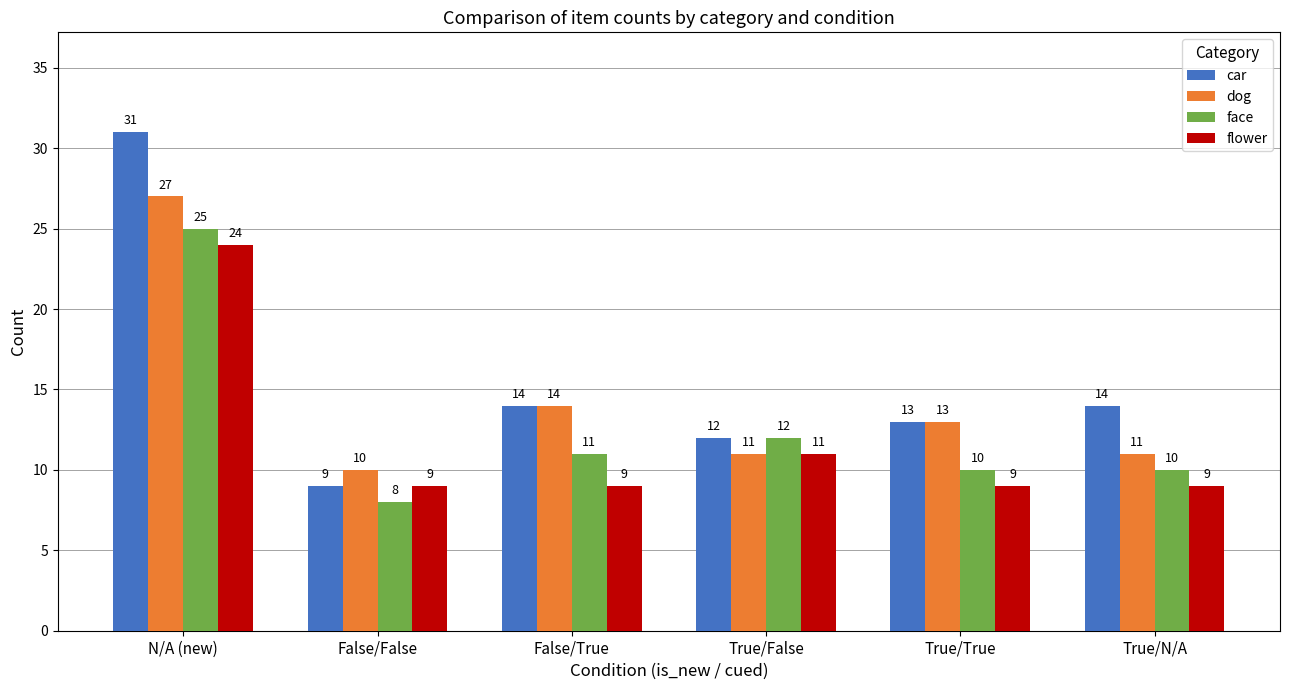

Rank the series by their maximum value, from lowest to highest.

flower, face, dog, car